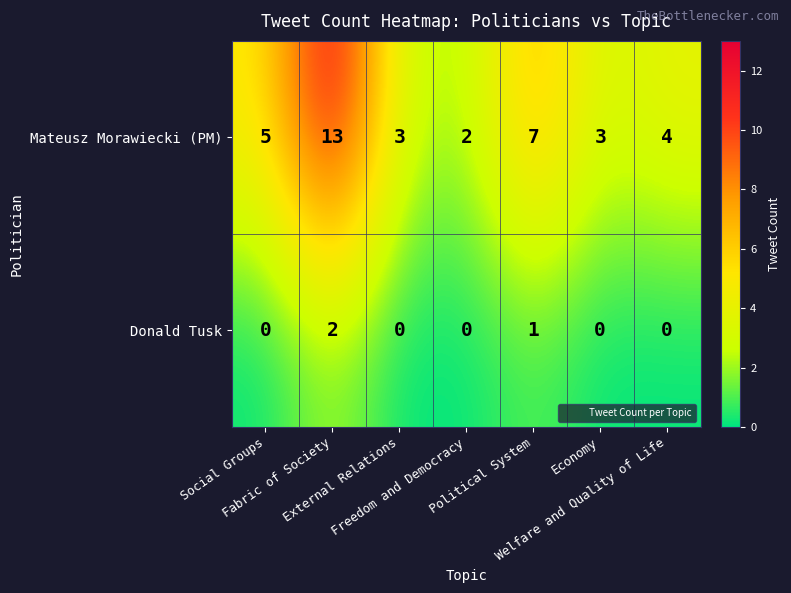

Which series has the largest range (max minus min)?

Mateusz Morawiecki (PM)